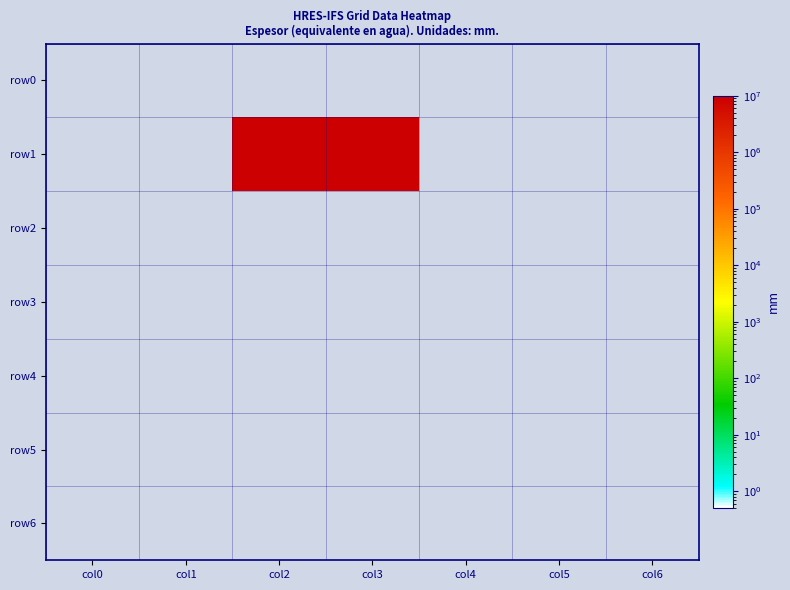

Which series changed the most between col1 and col2?

row1